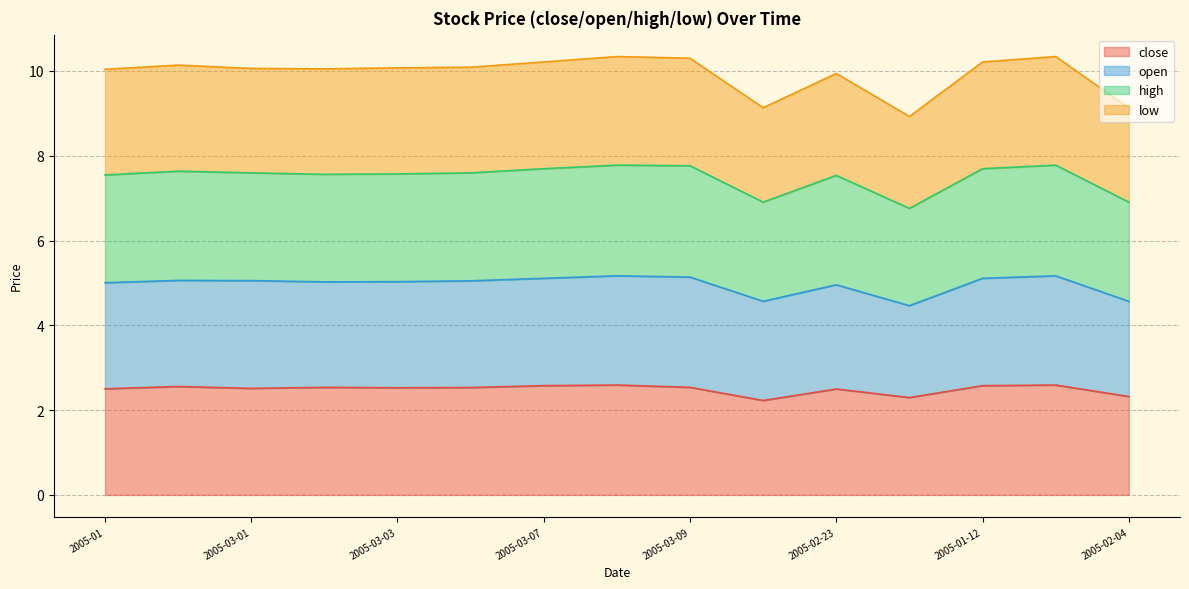

True or false: low and close intersect in this chart.

False